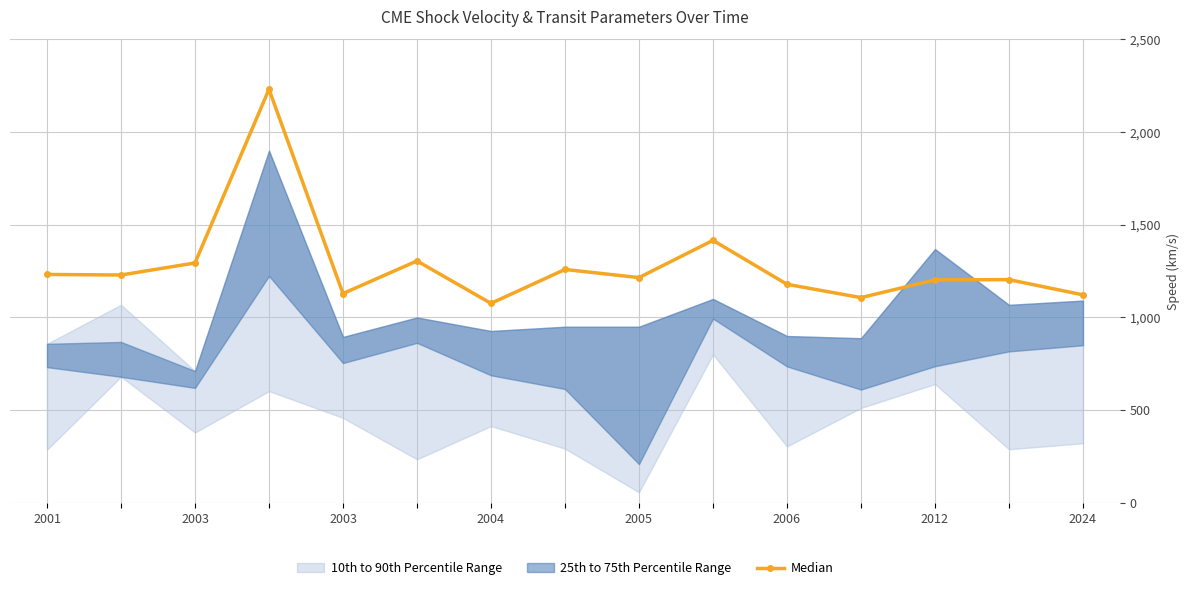

How many lines are shown in the chart?

1